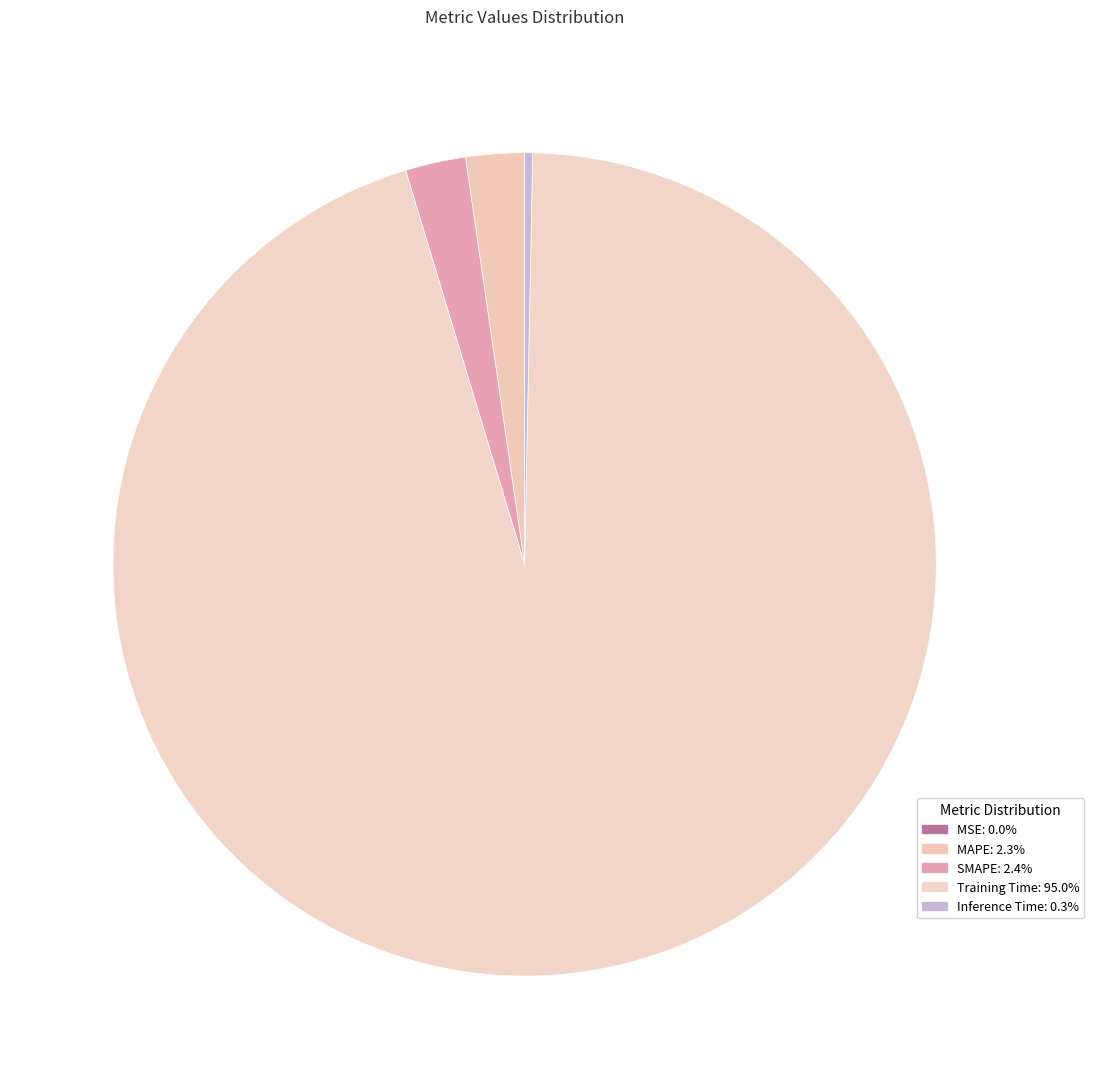

How many slices are in this pie chart?

5